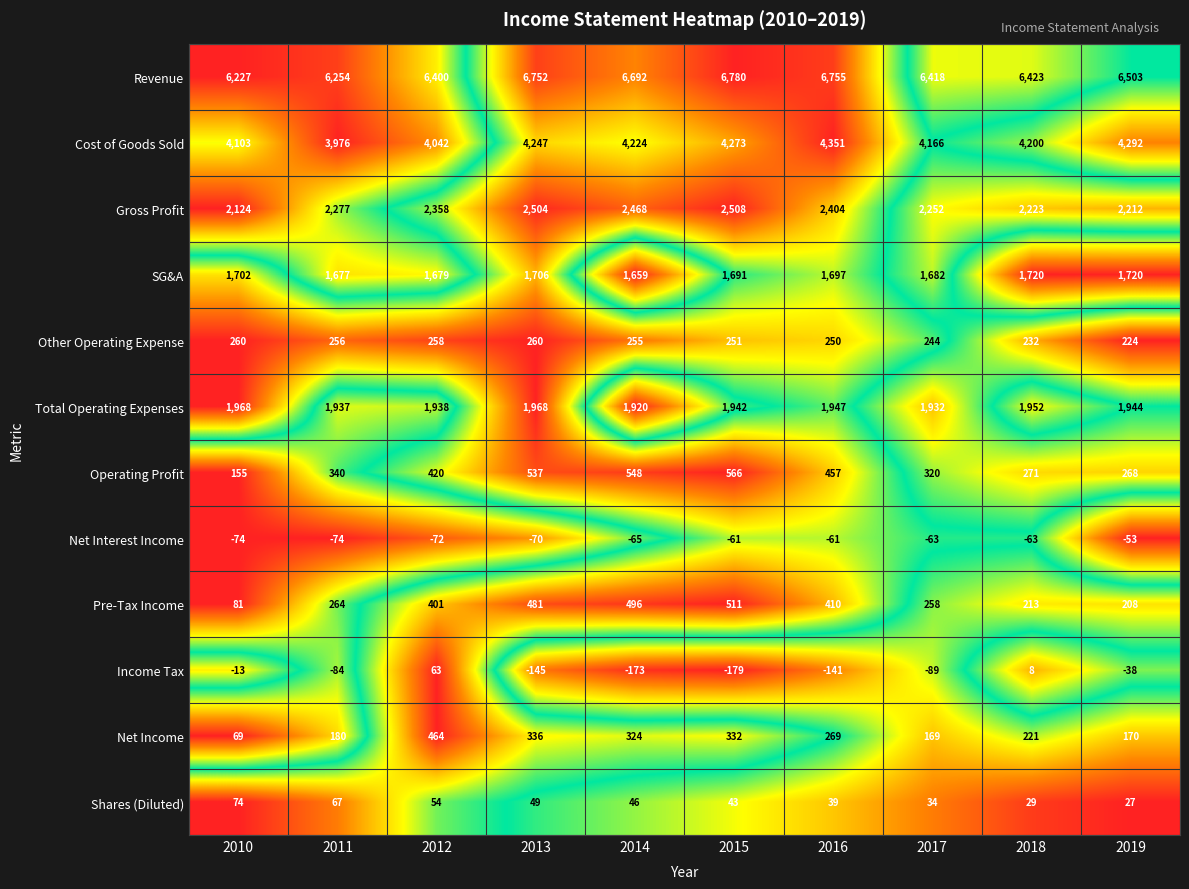

What is the sum of all Revenue values?

65204